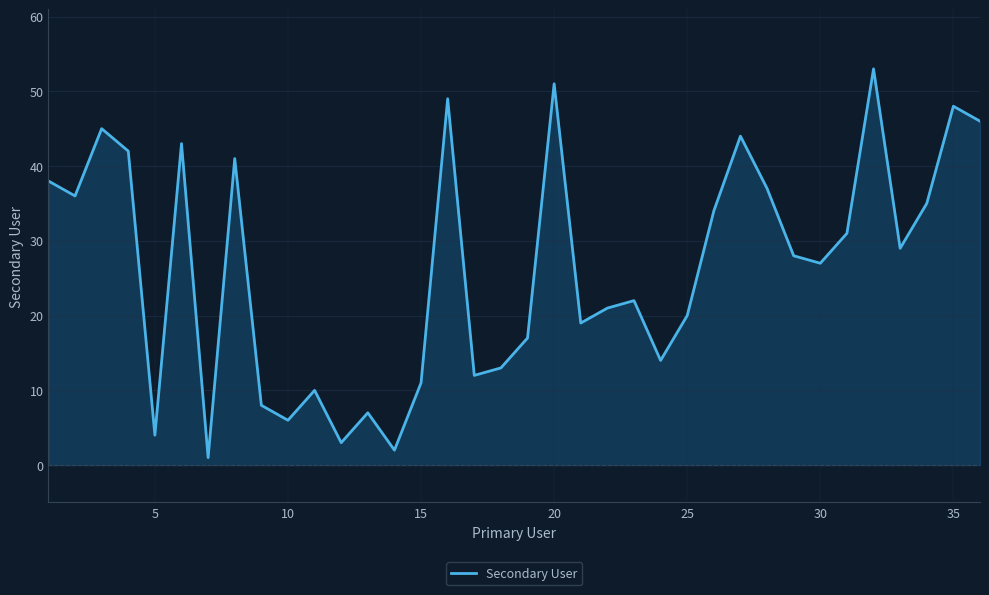

What is the sum of all values?

947